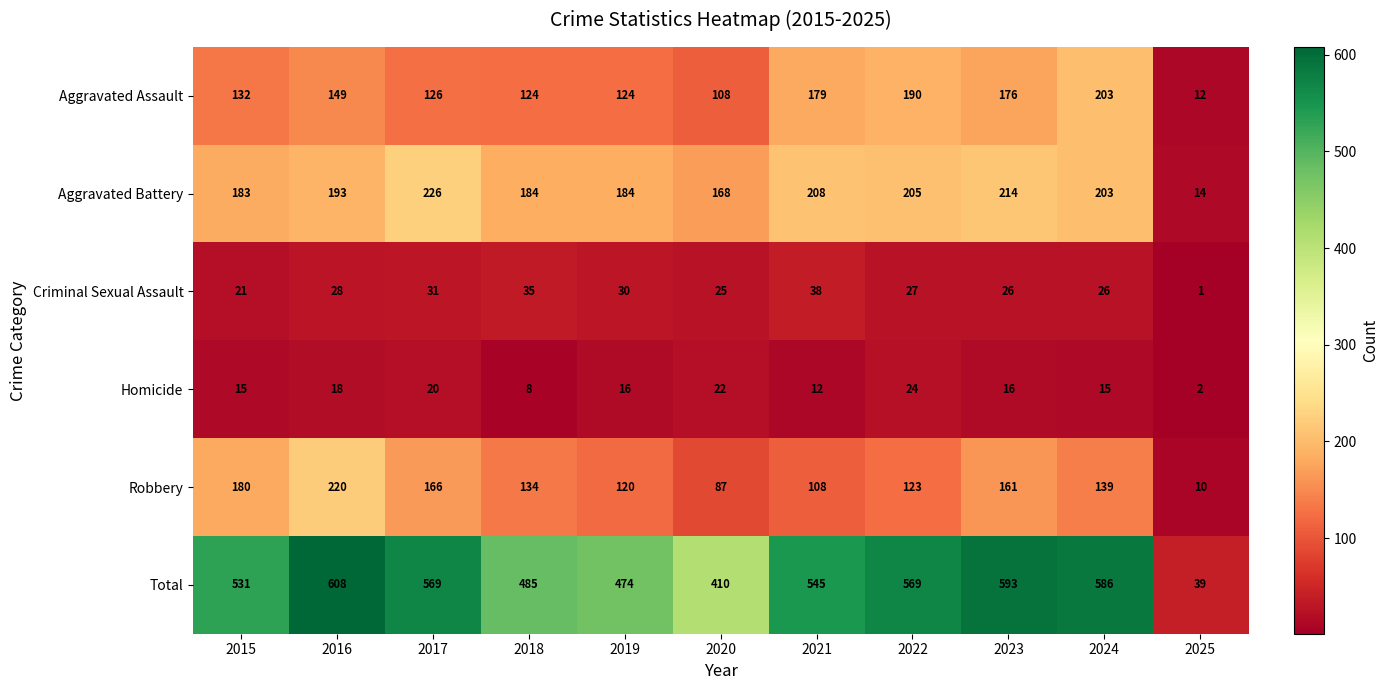

True or false: Aggravated Battery has a value of 118 at 2021.

False